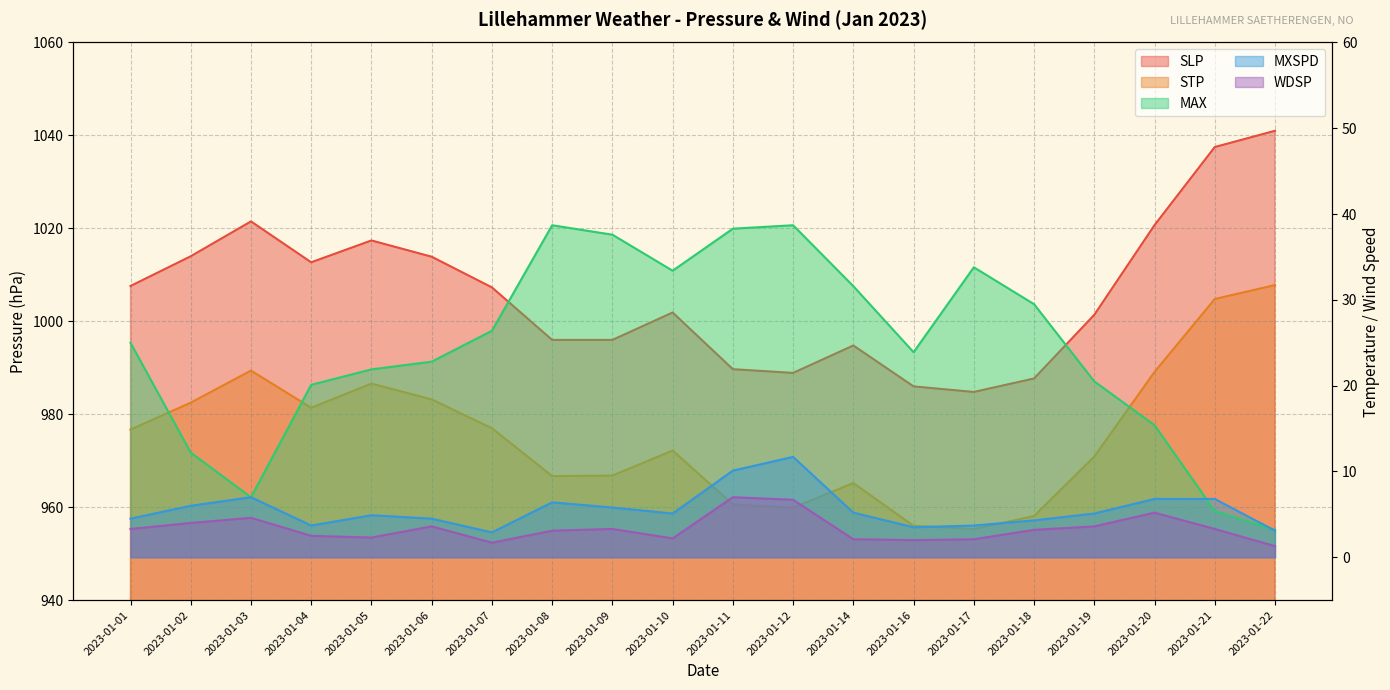

How many lines are shown in the chart?

5